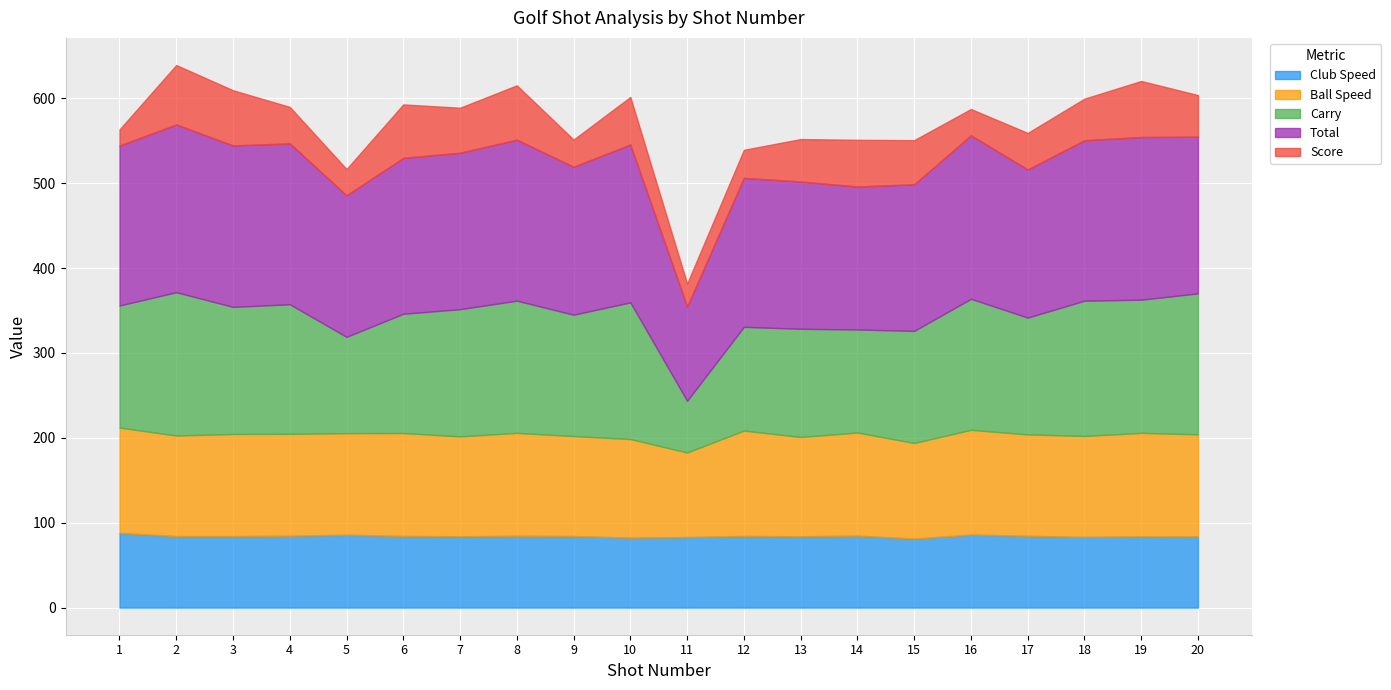

Reading left to right, what are all the values shown in this chart?

Club Speed: 88.0	84.2	84.2	84.7	85.8	84.4	84.0	84.6	84.3	82.4	83.1	84.4	84.0	84.8	81.3	86.0	84.6	83.3	84.0	83.9
Ball Speed: 124.1	118.5	120.3	120.0	119.7	121.2	117.7	121.2	117.8	116.1	99.6	124.1	117.0	121.4	112.6	123.4	119.4	118.9	121.8	120.2
Carry: 143.7	168.8	149.7	152.6	113.4	140.5	149.8	155.7	142.9	161.0	60.9	122.2	127.4	121.4	132.0	154.3	137.6	159.3	156.9	166.0
Total: 188.4	197.6	190.2	189.5	166.7	183.6	184.3	189.7	174.3	186.0	111.1	175.5	173.5	168.4	172.7	192.6	174.5	189.0	191.6	184.6
Score: 19.0	70.0	65.0	43.0	31.0	63.0	53.0	64.0	32.0	56.0	27.0	33.0	50.0	55.0	52.0	31.0	43.0	49.0	66.0	49.0